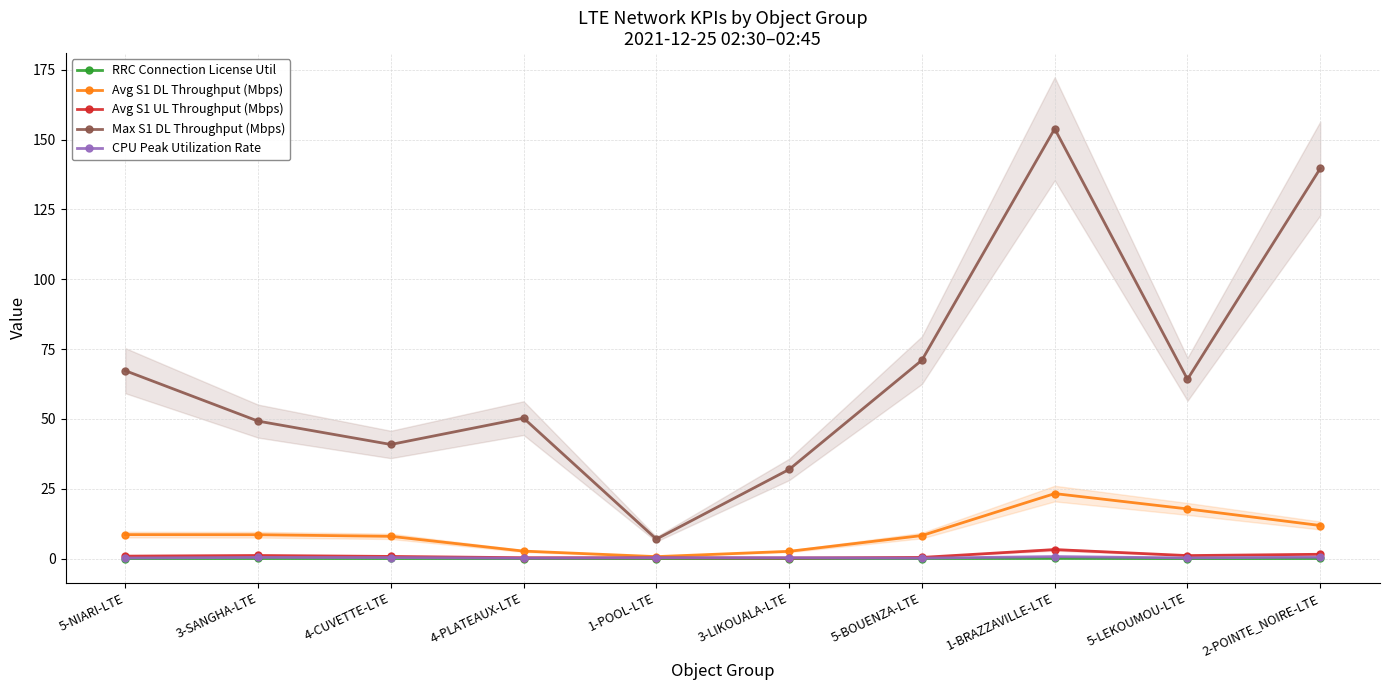

True or false: CPU Peak Utilization Rate and Avg S1 DL Throughput (Mbps) intersect in this chart.

False